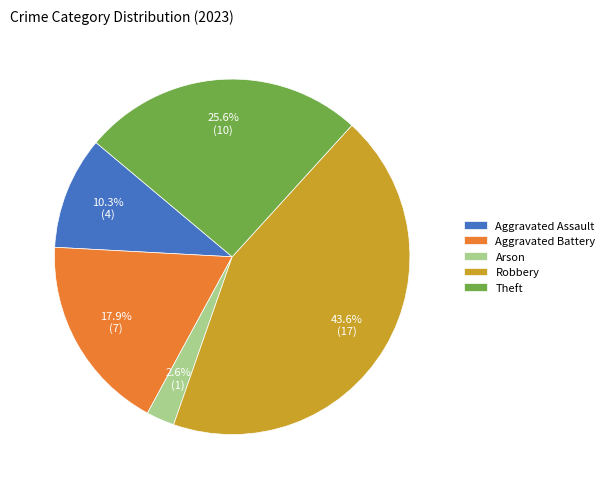

How many slices are in this pie chart?

5